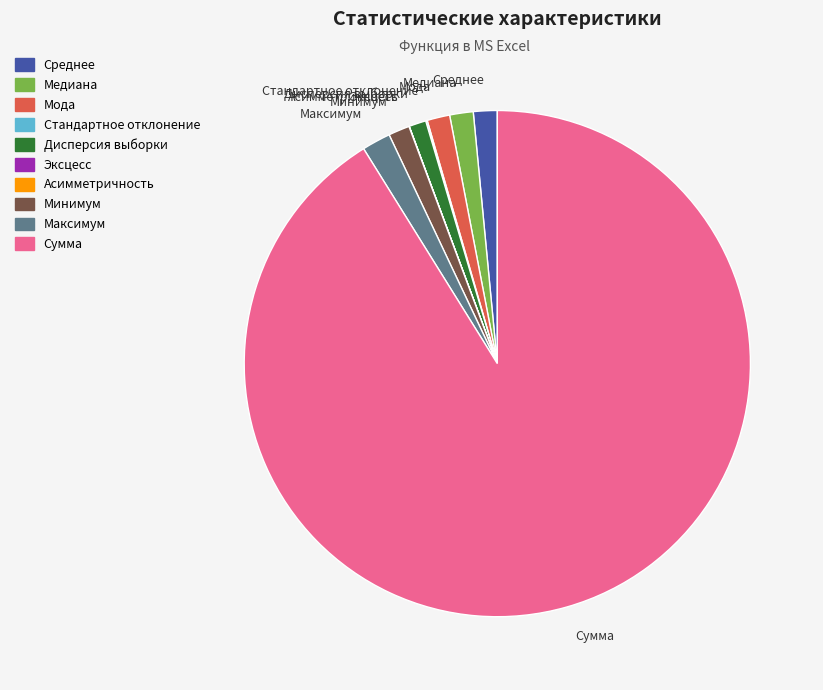

Combined, do Сумма and Дисперсия выборки account for over 50%?

Yes